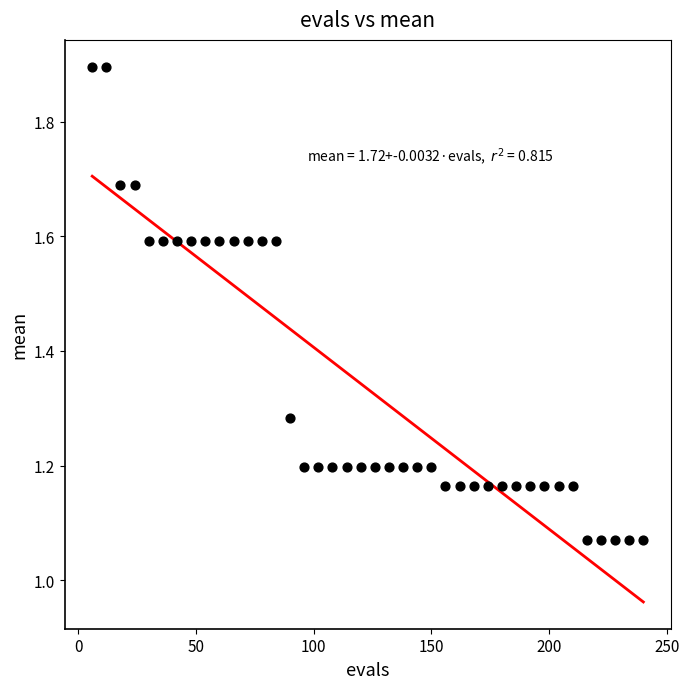

What is the range of Y values (max minus min)?

0.8